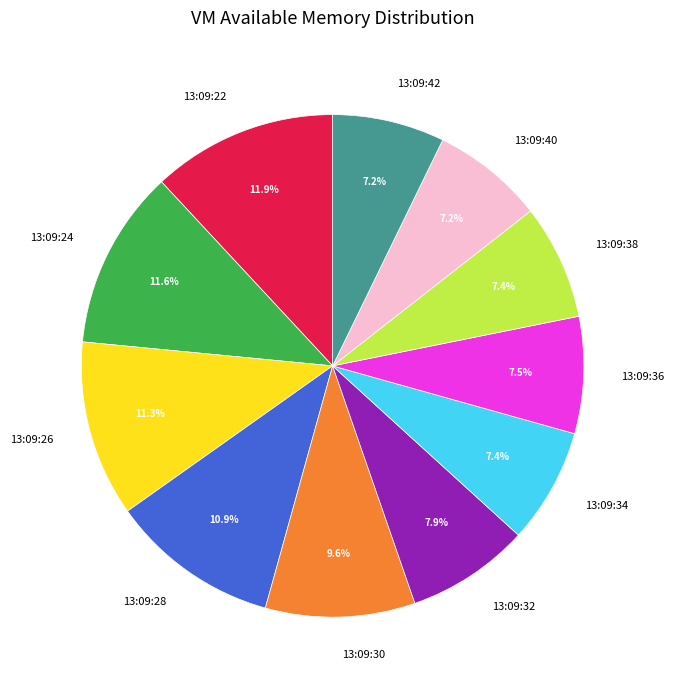

How many slices are in this pie chart?

11